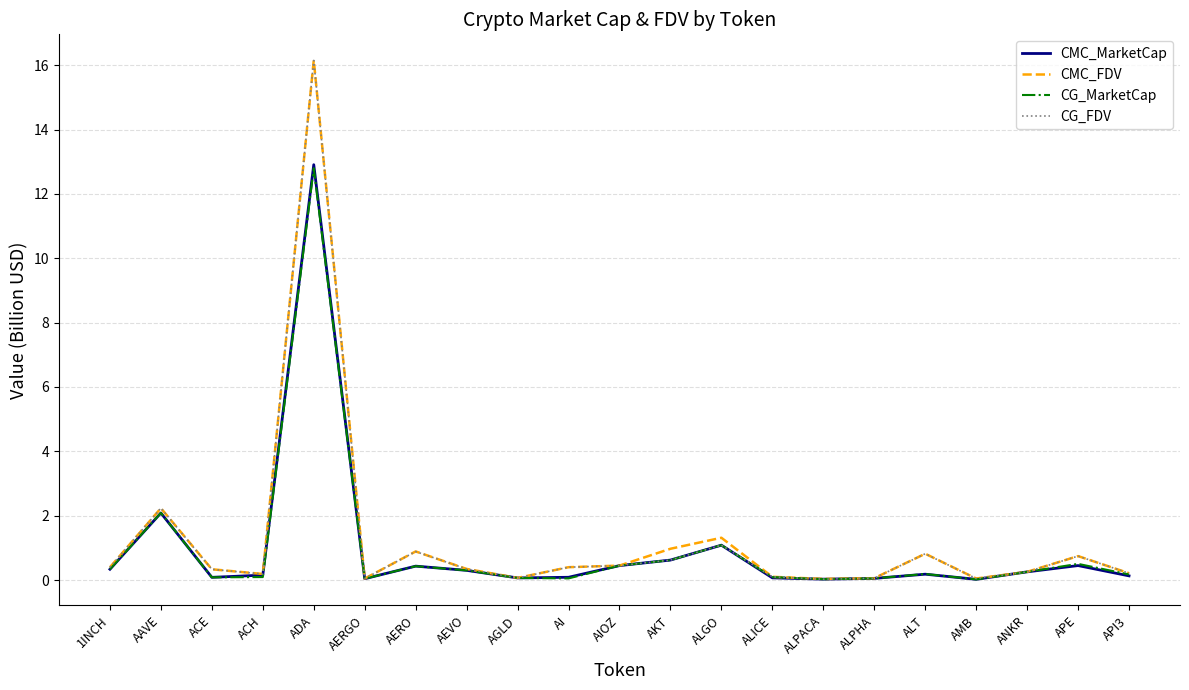

Between ALICE and APE, which series saw the biggest shift?

CG_FDV